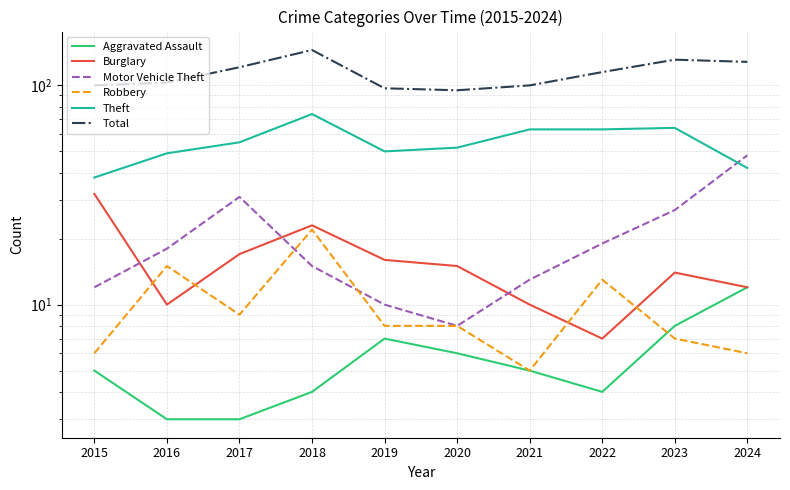

What is the difference between the Robbery values at 2020 and 2015?

2